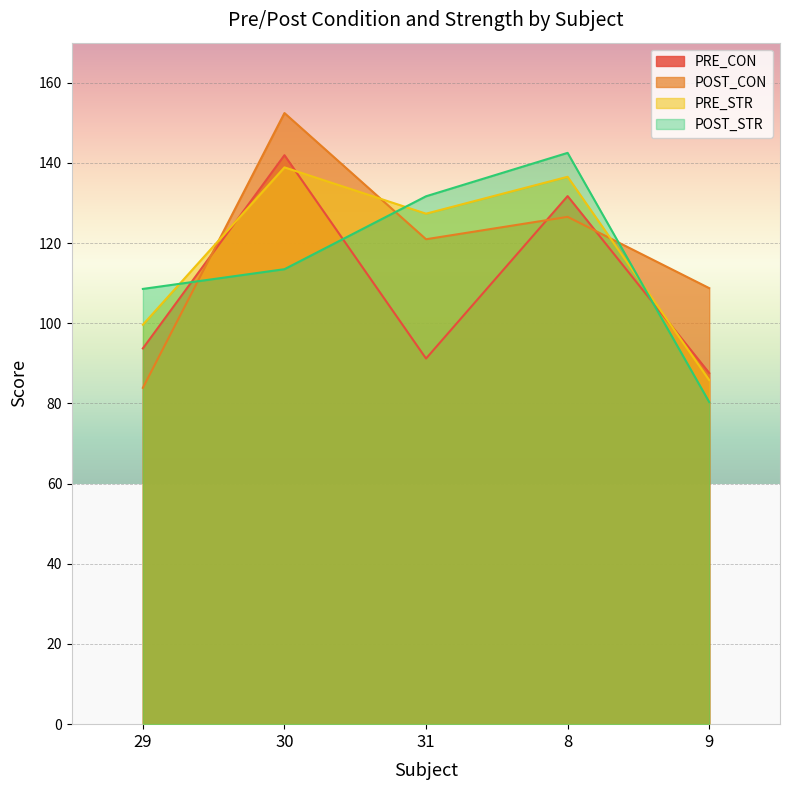

Which series has the largest range (max minus min)?

POST_CON